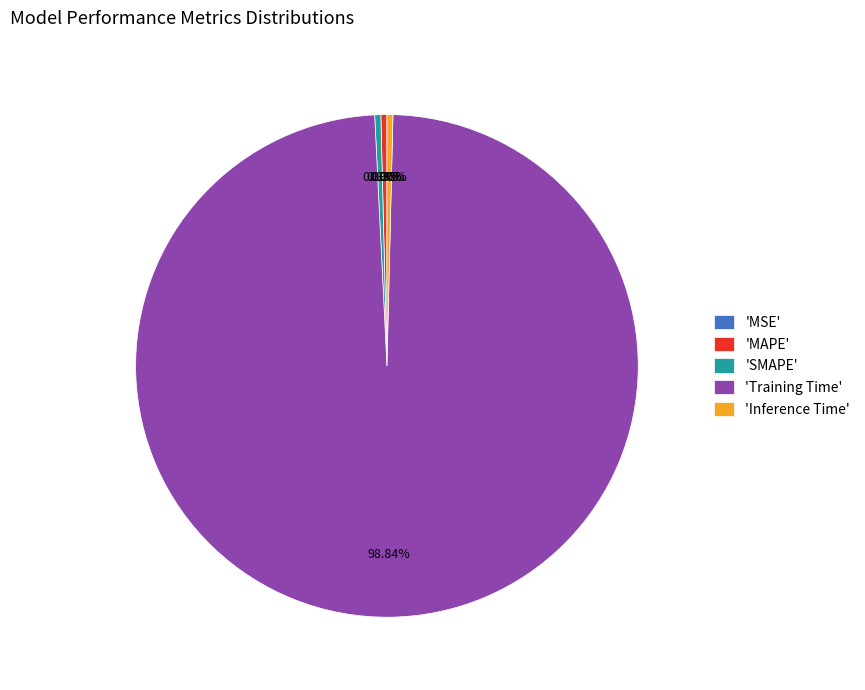

Does 'Training Time' account for over 50% of the chart?

Yes